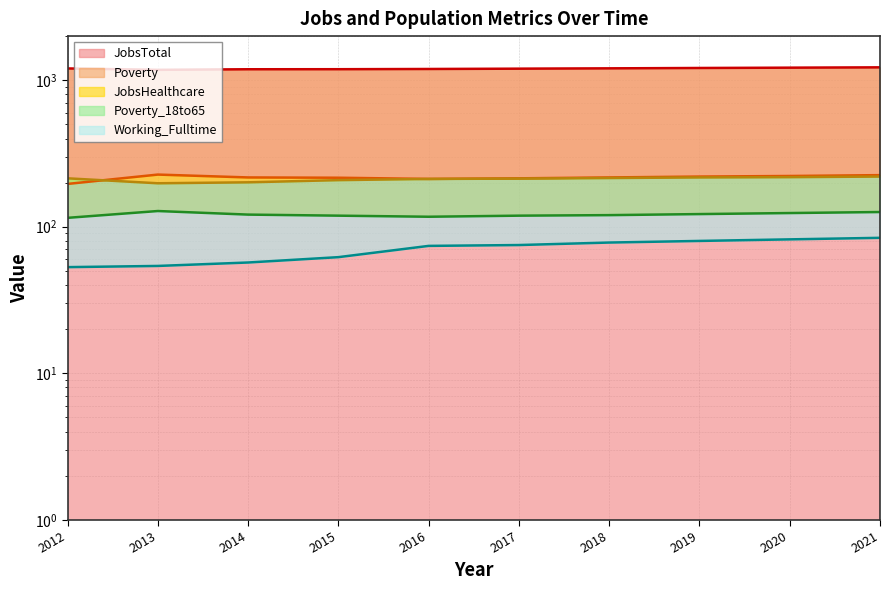

What are all the series names shown in the legend?

JobsTotal, JobsHealthcare, Working_Fulltime, Poverty, Poverty_18to65